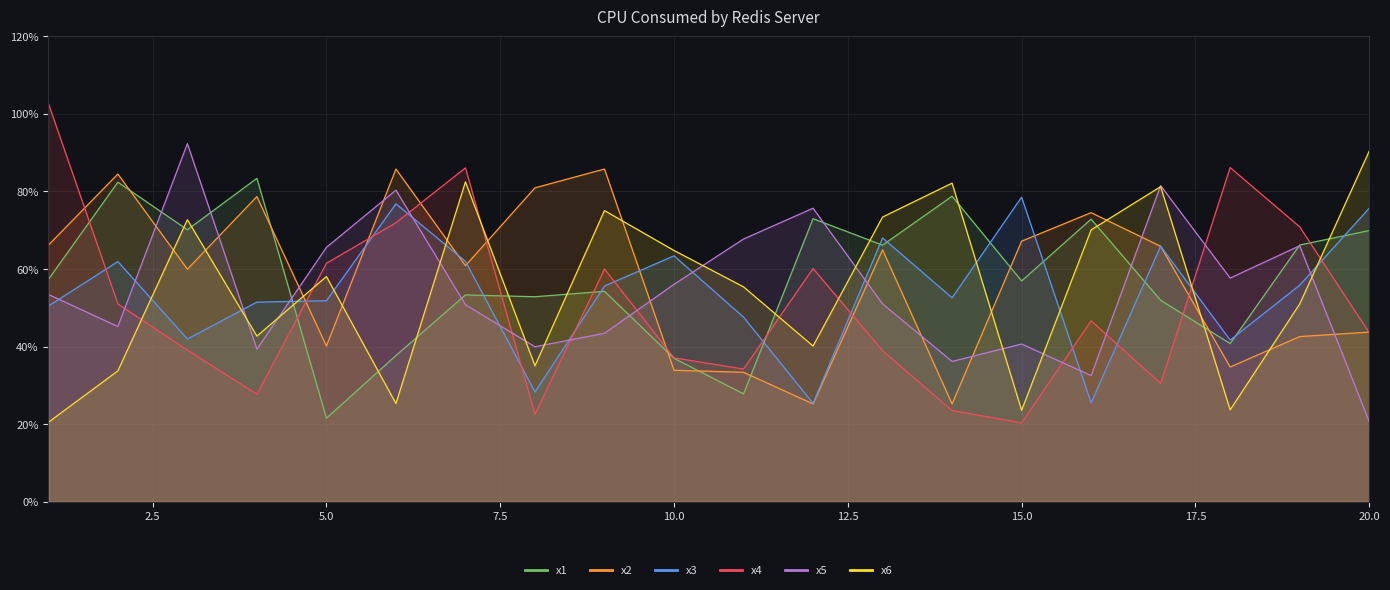

Does the chart display data point markers on the line(s)?

No